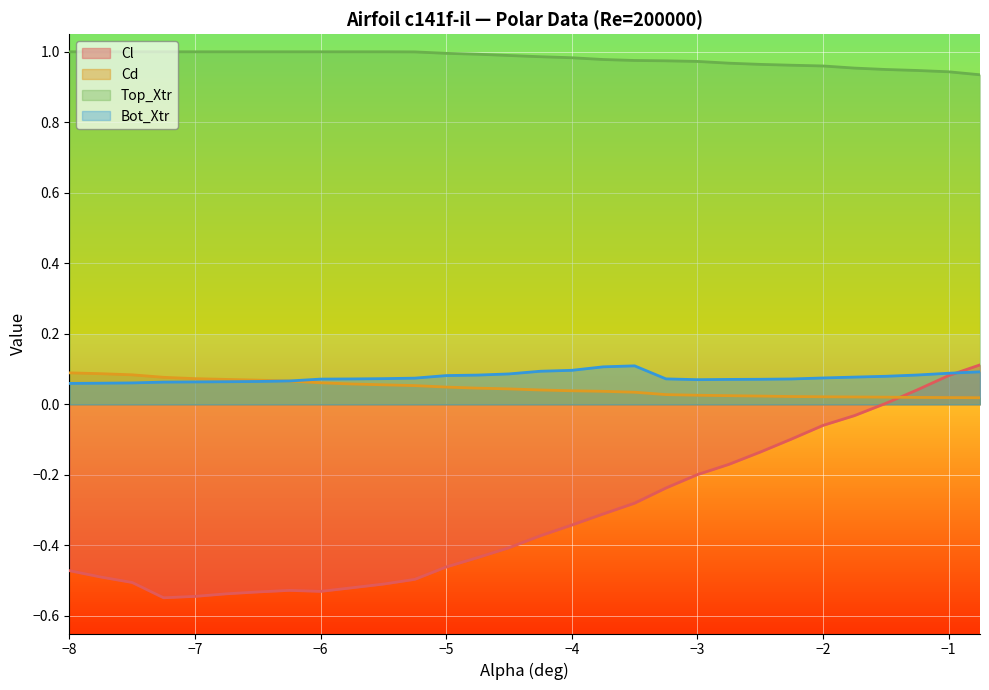

Between which two adjacent categories do Cd and Bot_Xtr first intersect?

-6.5 and -6.25